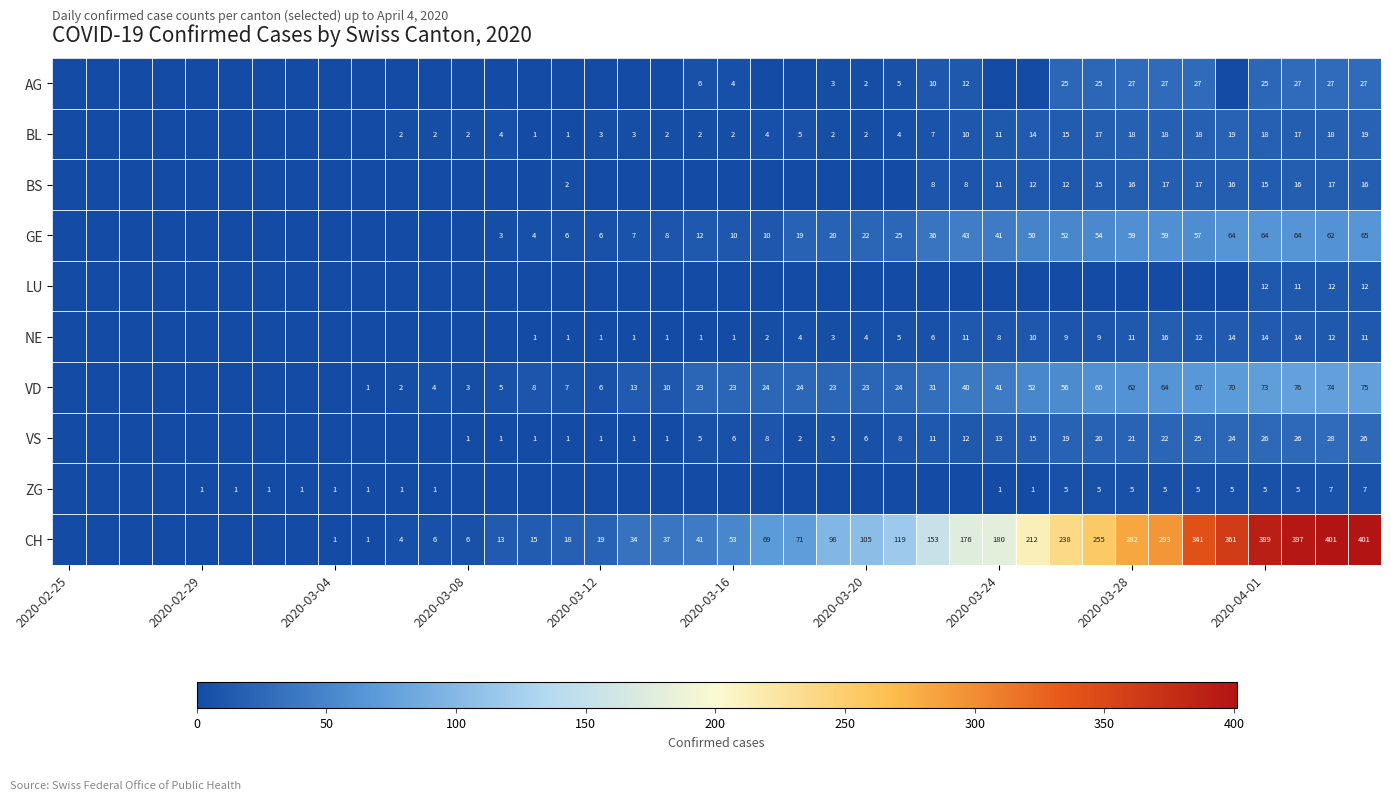

The AG series shows 2 at 2020-03-20. True or false?

True